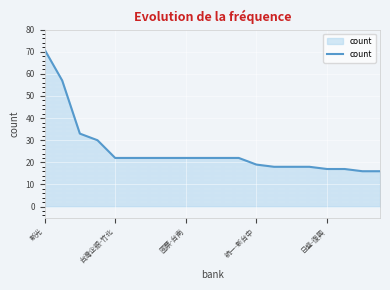

What is the smallest value displayed?

16